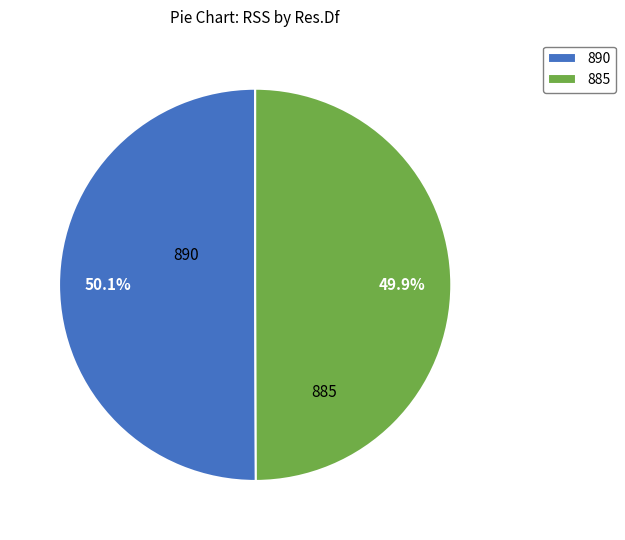

True or false: 890 accounts for 50% of the total.

True